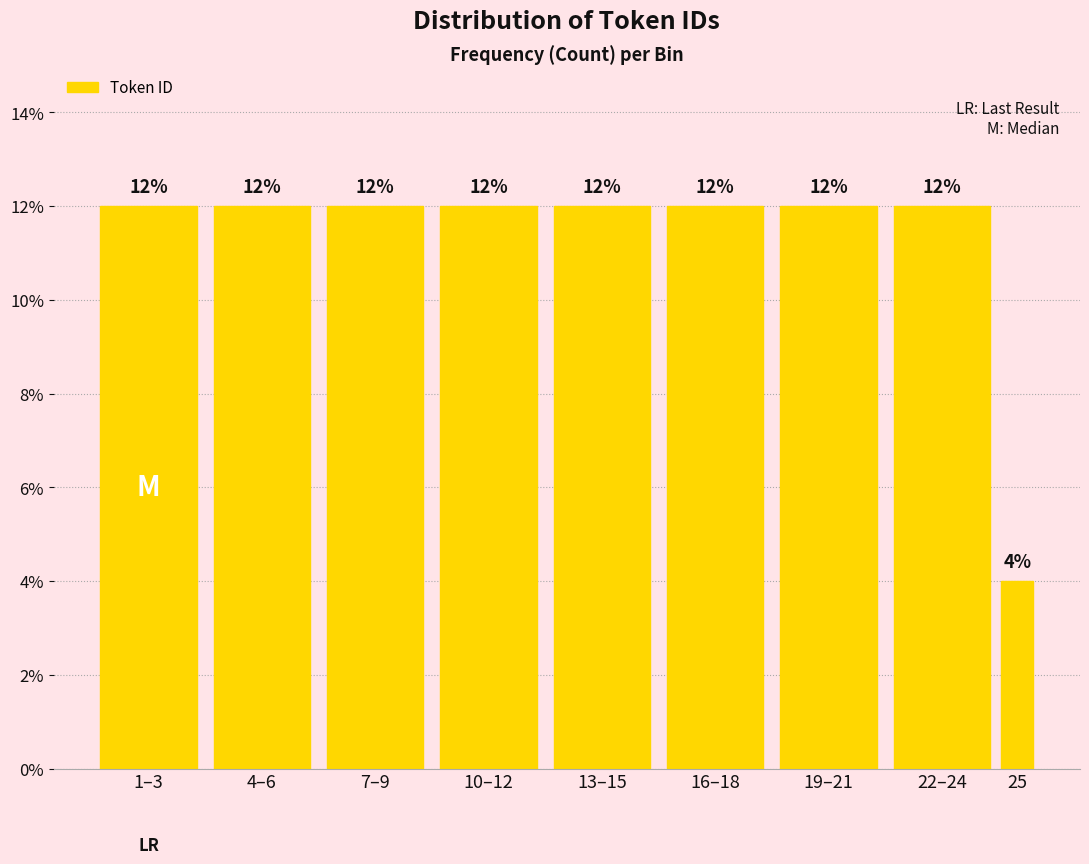

Are the bars horizontal?

No